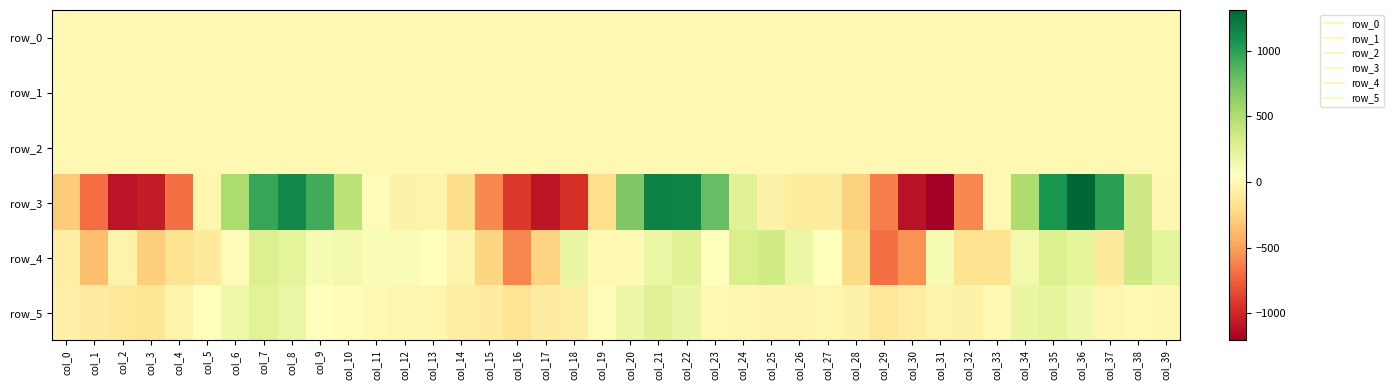

What is the greatest value displayed?

1309.8